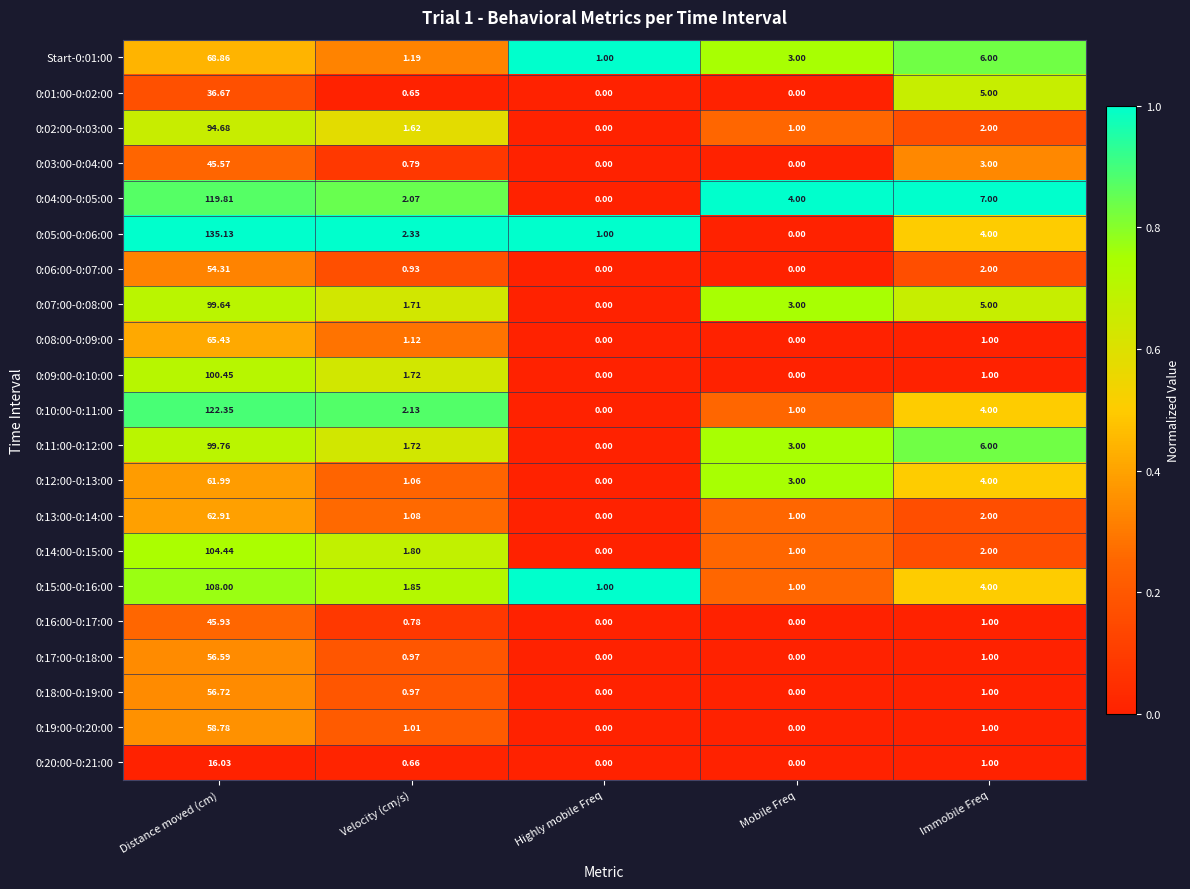

At which label does 0:02:00-0:03:00 reach its peak?

Distance moved (cm)